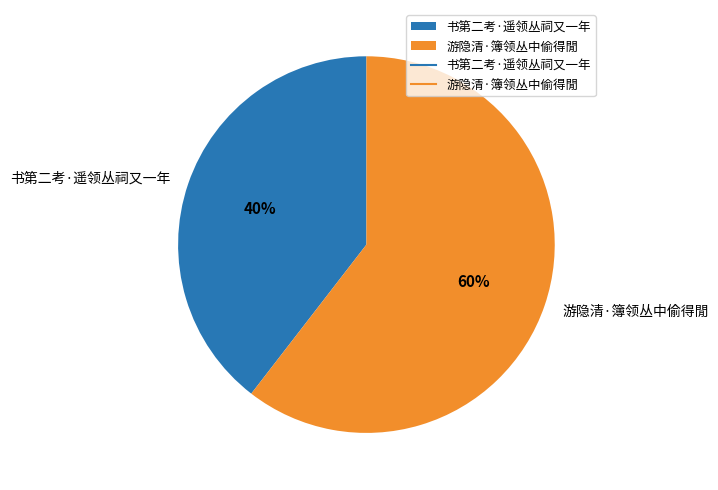

Is it true that 游隐清·簿领丛中偷得閒 is 60% of the pie?

True